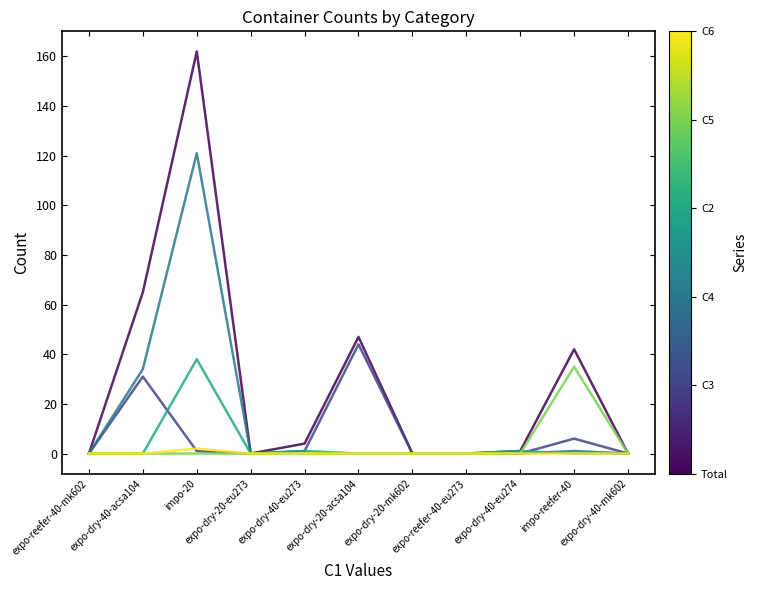

What is the greatest value displayed?

162